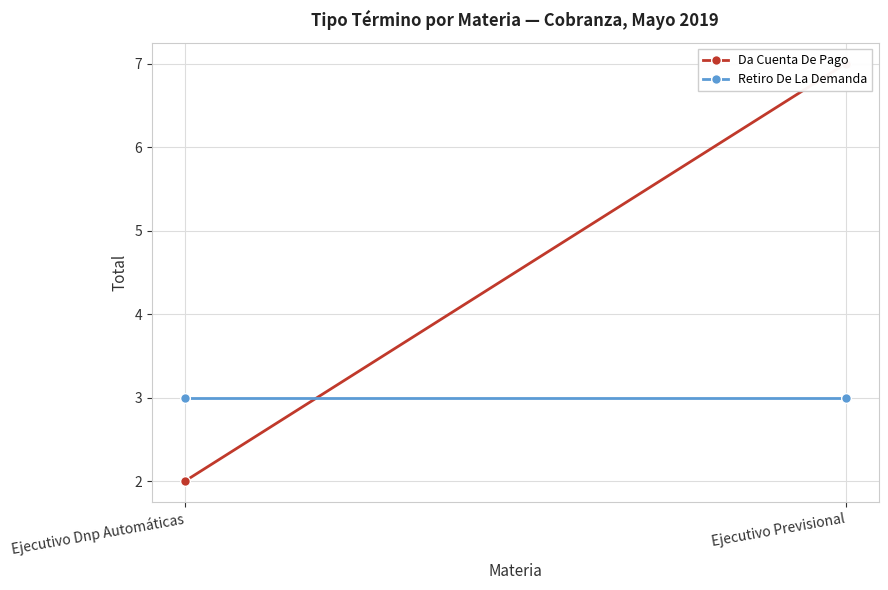

Reading left to right, transcribe all the data shown in this chart.

Da Cuenta De Pago: 2	7
Retiro De La Demanda: 3	3